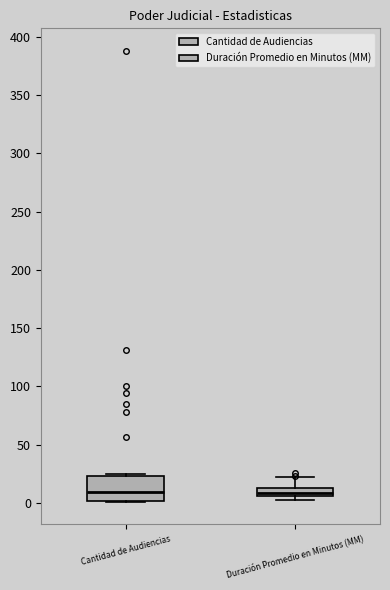

Comparing the boxes themselves (not the whiskers), which one is the tallest?

Cantidad de Audiencias